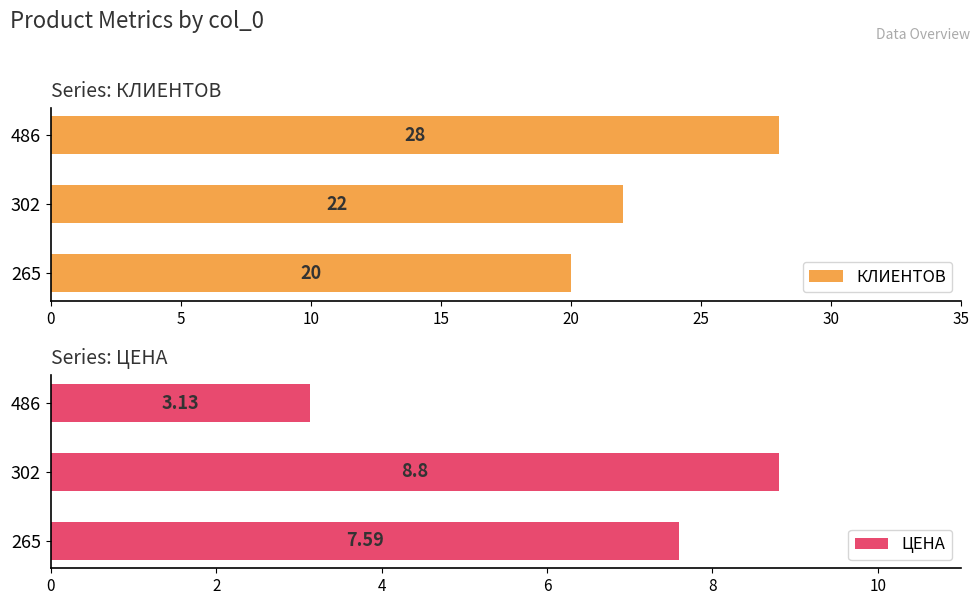

At which label is КЛИЕНТОВ closest to 24?

302